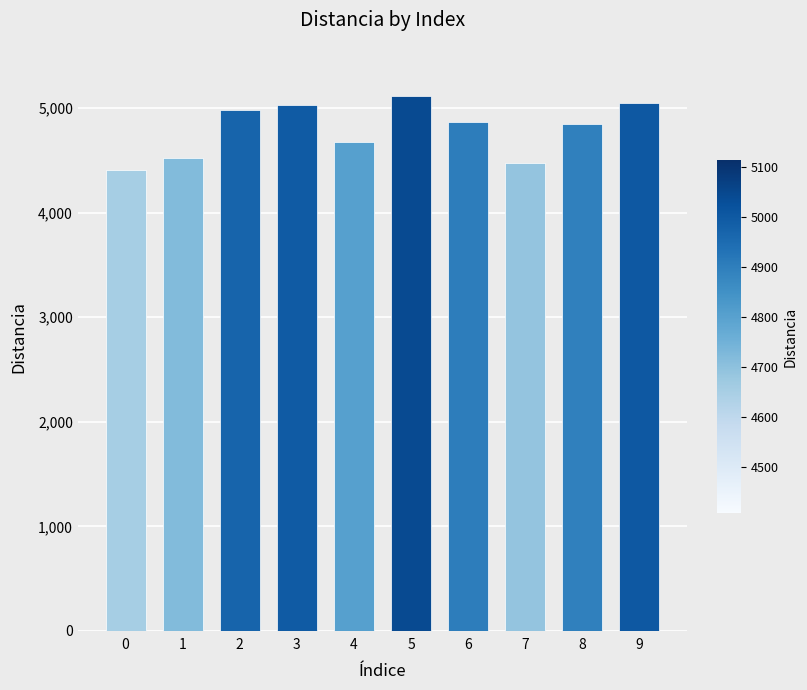

What is the value of the 8th bar from the left?

4470.6